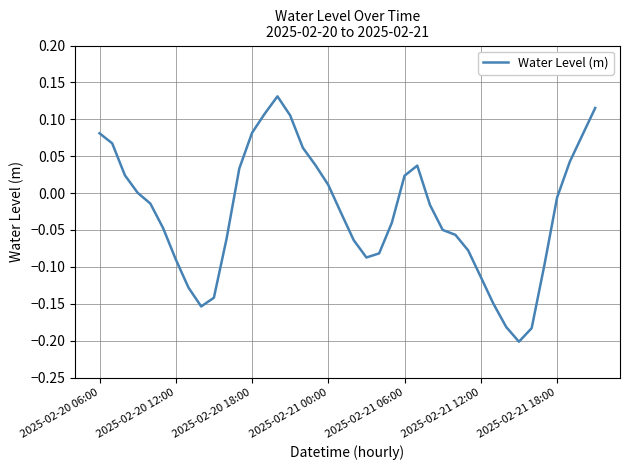

What is the difference between the maximum and minimum values?

0.3